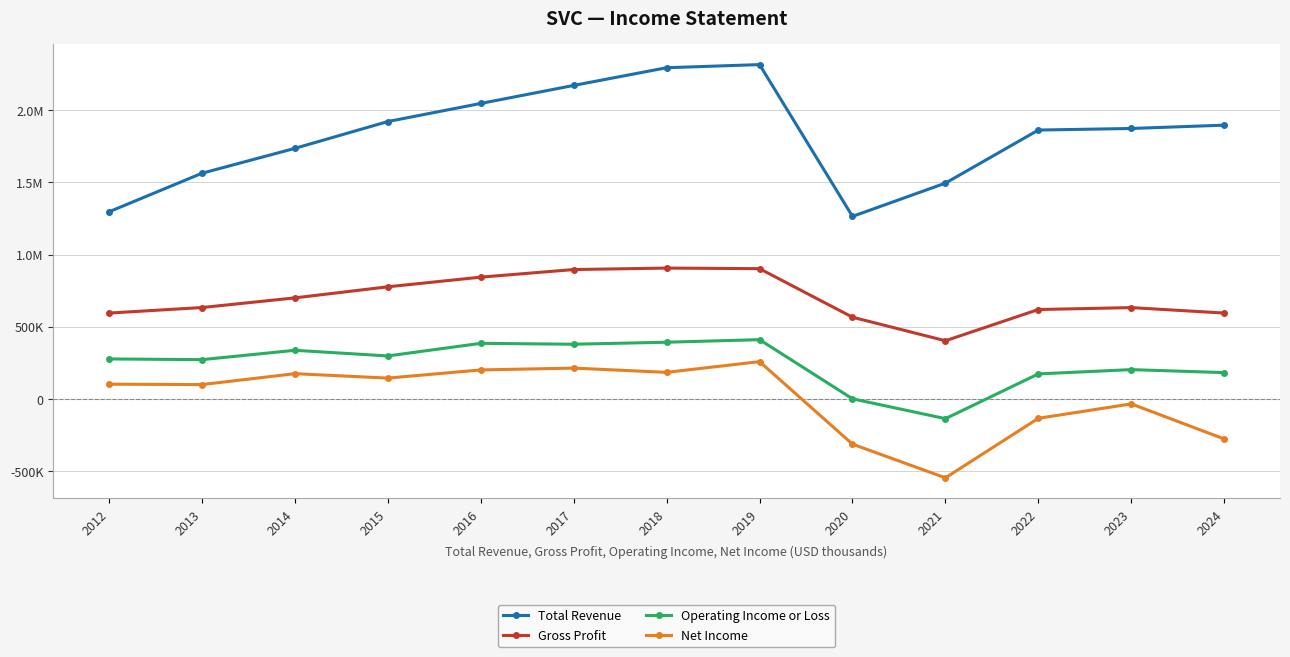

What is the highest value of the Total Revenue series?

2316100